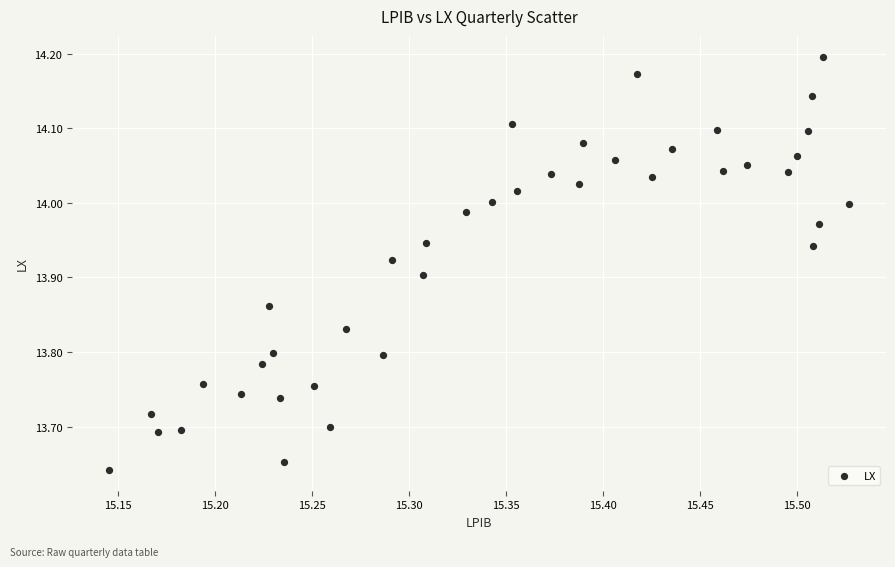

What is the range of Y values (max minus min)?

0.6